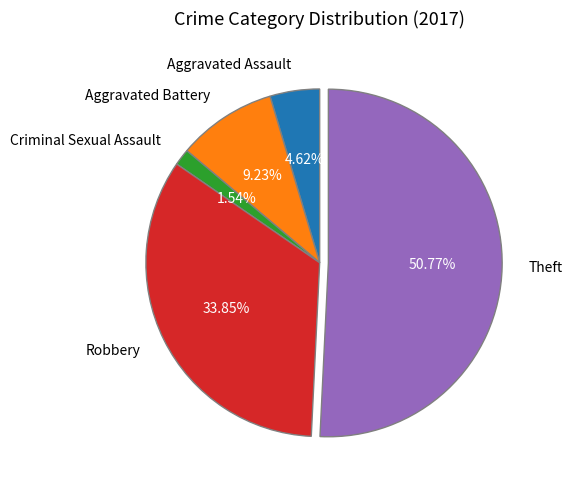

To the nearest percent, what is the difference between the largest and smallest slice percentages?

49%